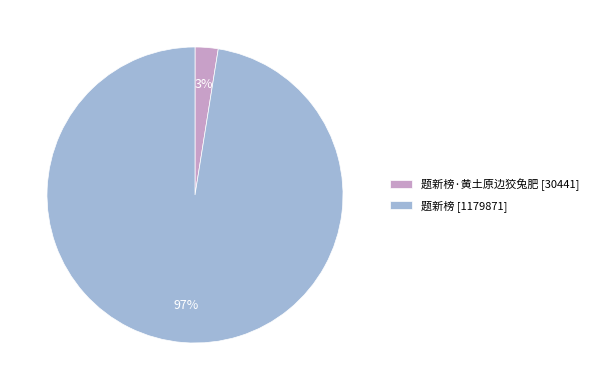

What is the majority slice?

题新榜 [1179871]